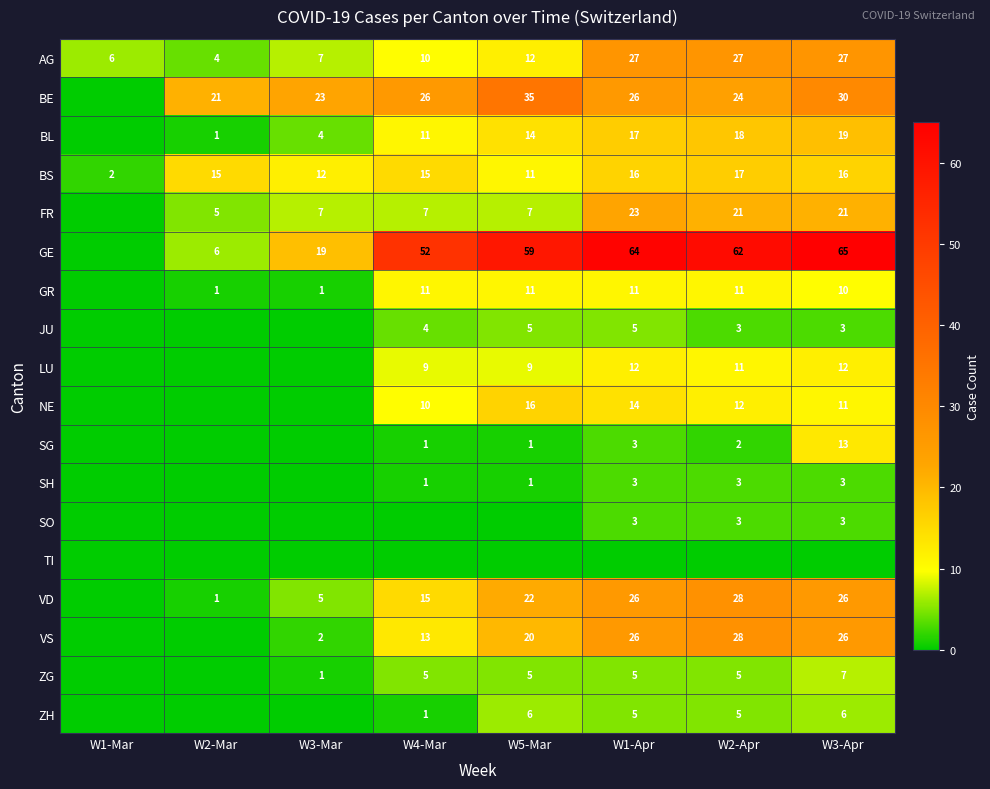

The BS series shows 5 at W3-Apr. True or false?

False